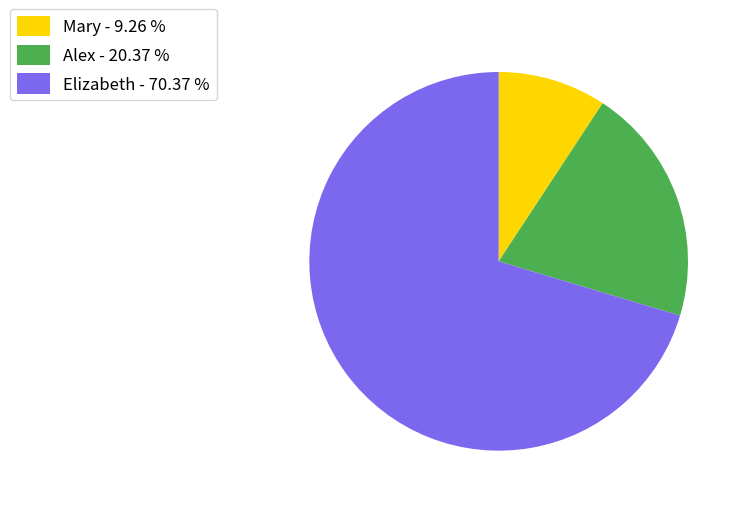

Rank the categories by value from lowest to highest.

Mary, Alex, Elizabeth